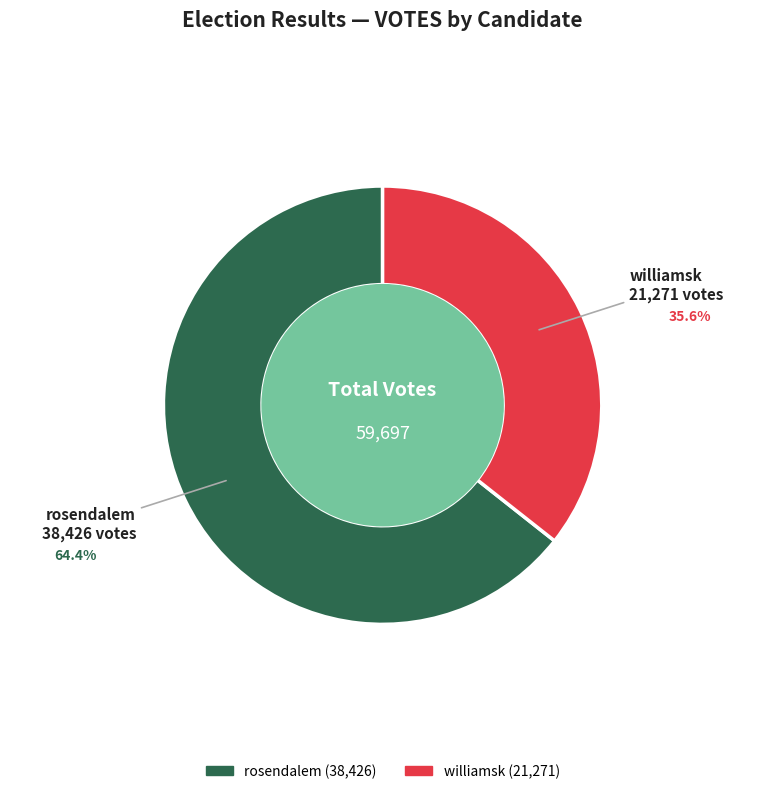

Is the sum of williamsk and rosendalem greater than half?

Yes